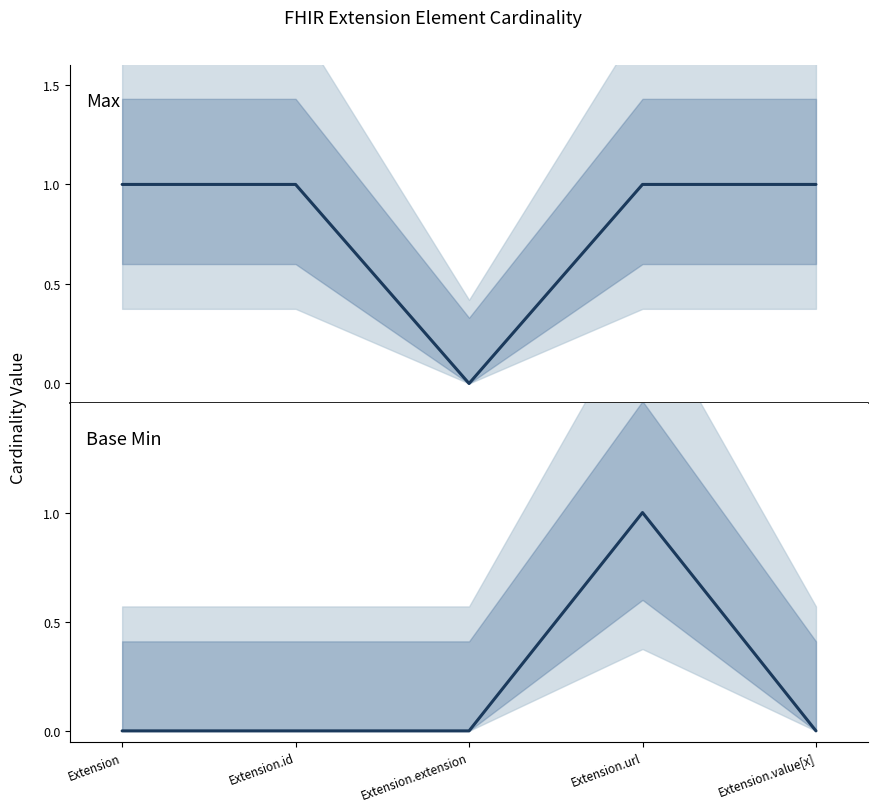

Does the chart display data point markers on the line(s)?

No